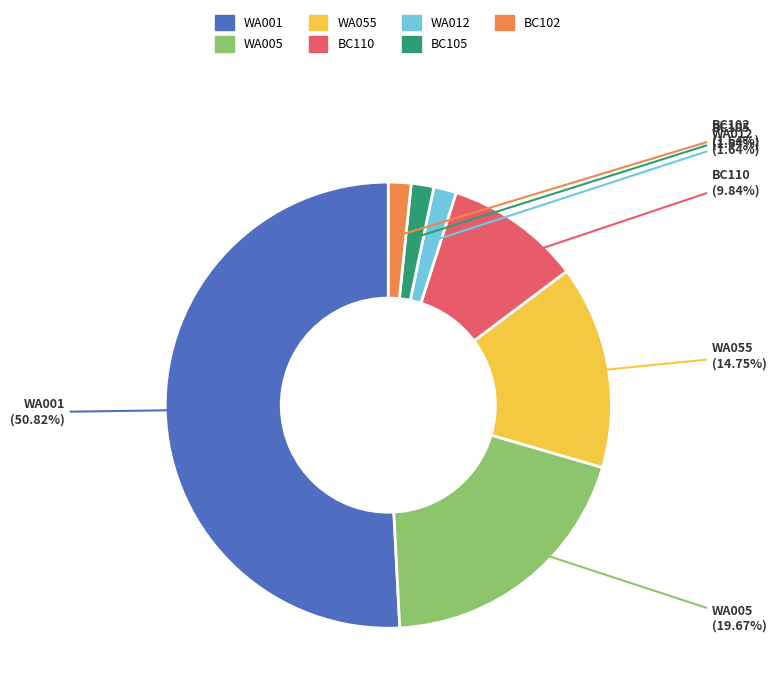

Is there a majority slice in this chart?

Yes